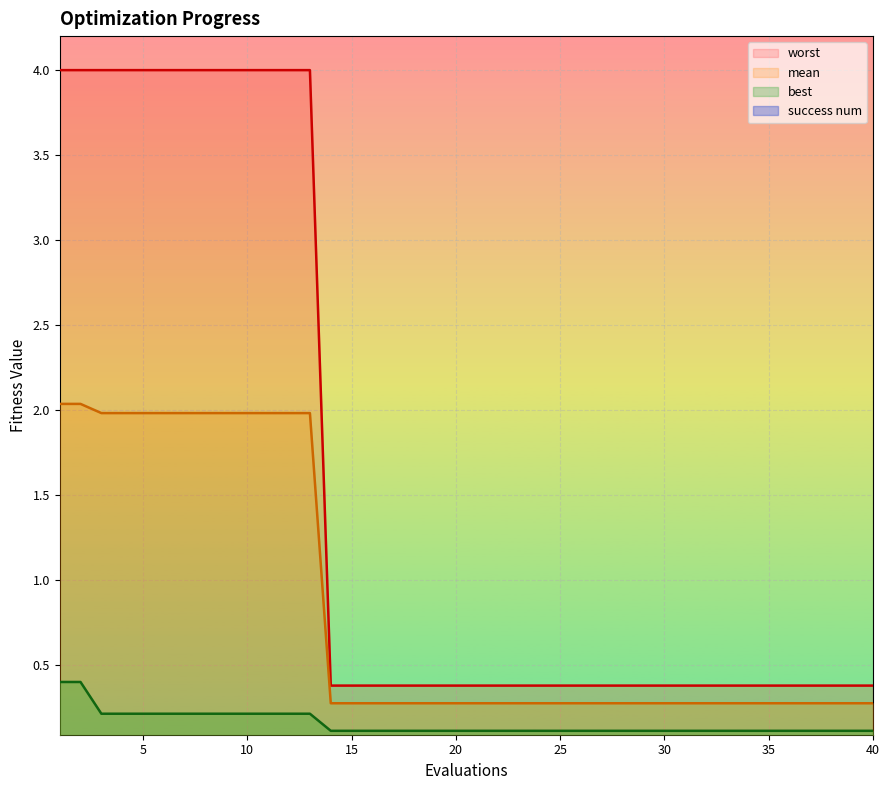

True or false: worst and best cross at least once.

False